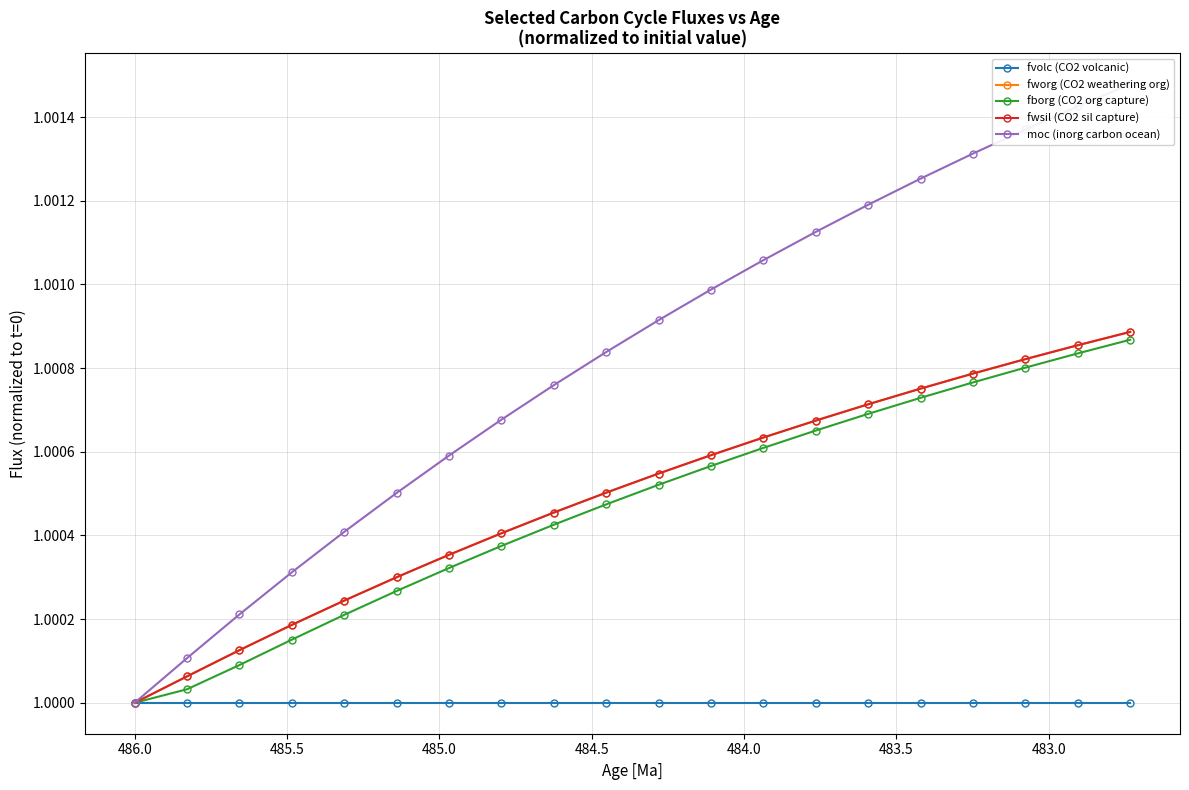

What is the greatest value displayed?

1.0